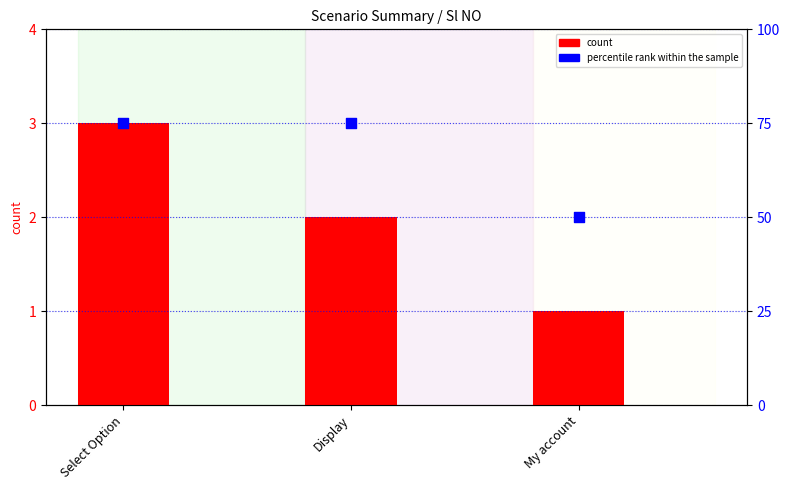

Which series reaches the minimum Y coordinate?

count